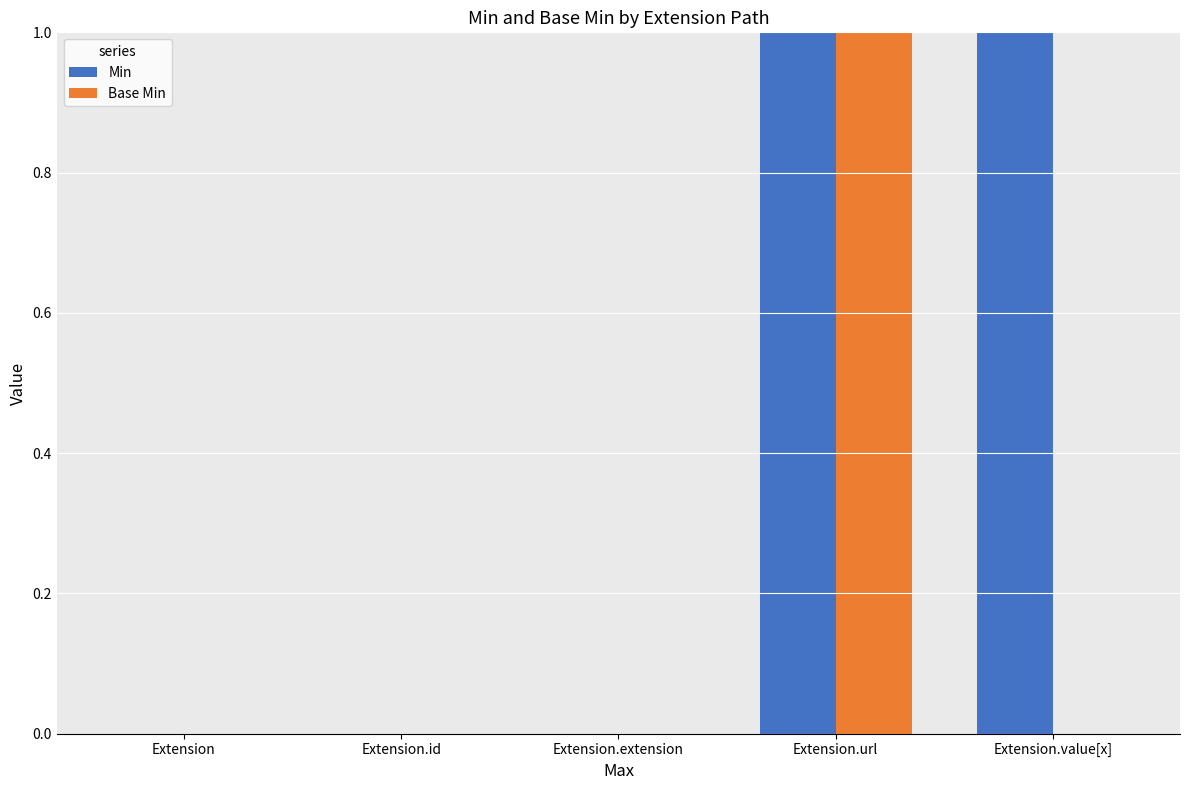

How many series are shown in this chart?

2